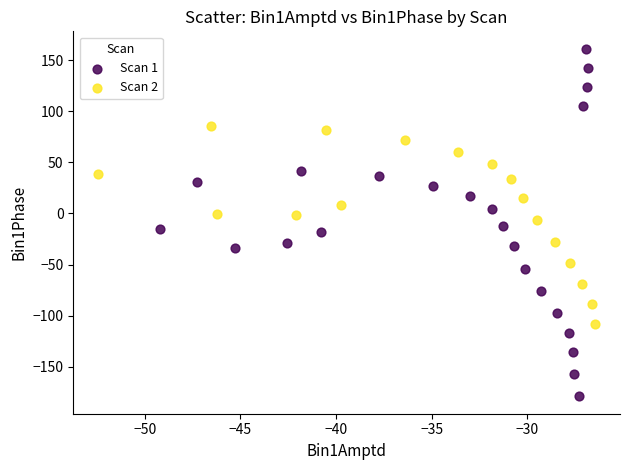

Which series has the widest spread of Y values?

Scan 1